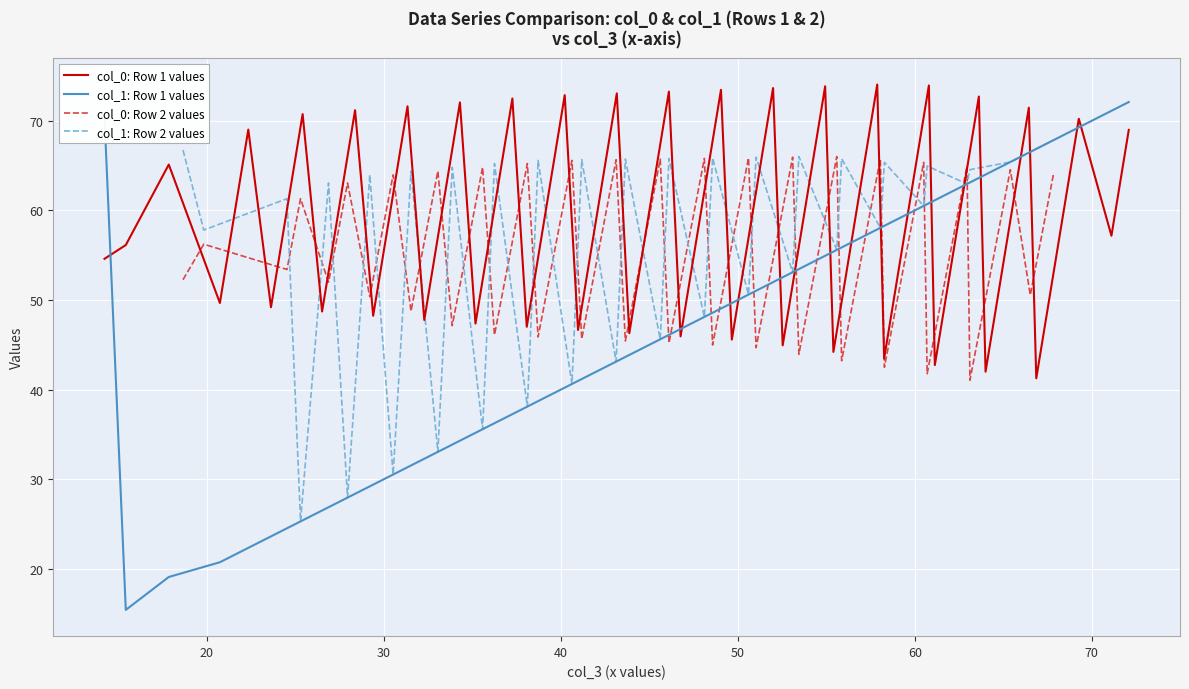

What is the highest value of the col_1: Row 1 values series?

72.1